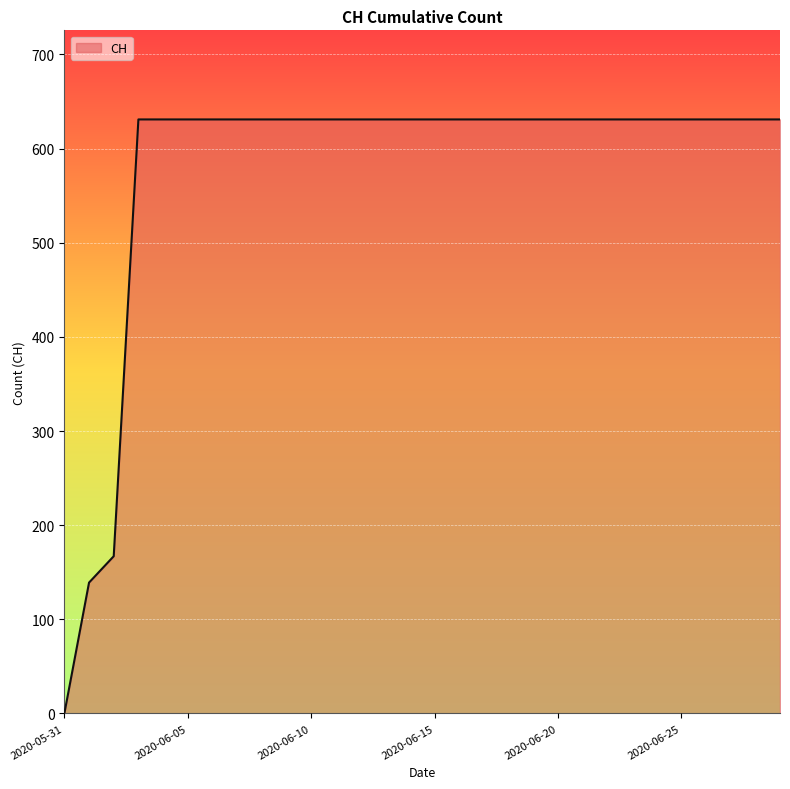

What is the maximum value shown in the chart?

631